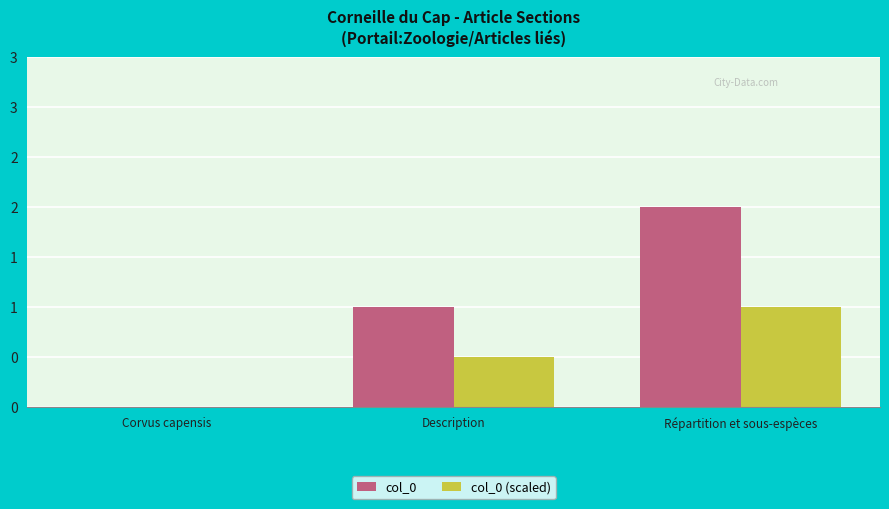

What are all the series names shown in the legend?

col_0, col_0 (scaled)